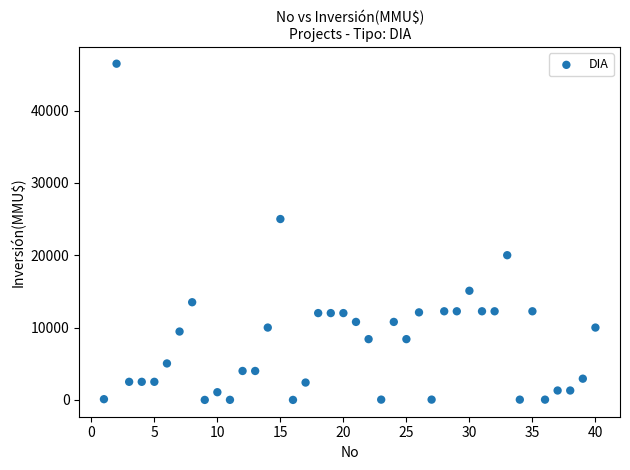

What is the range of Y values (max minus min)?

46470